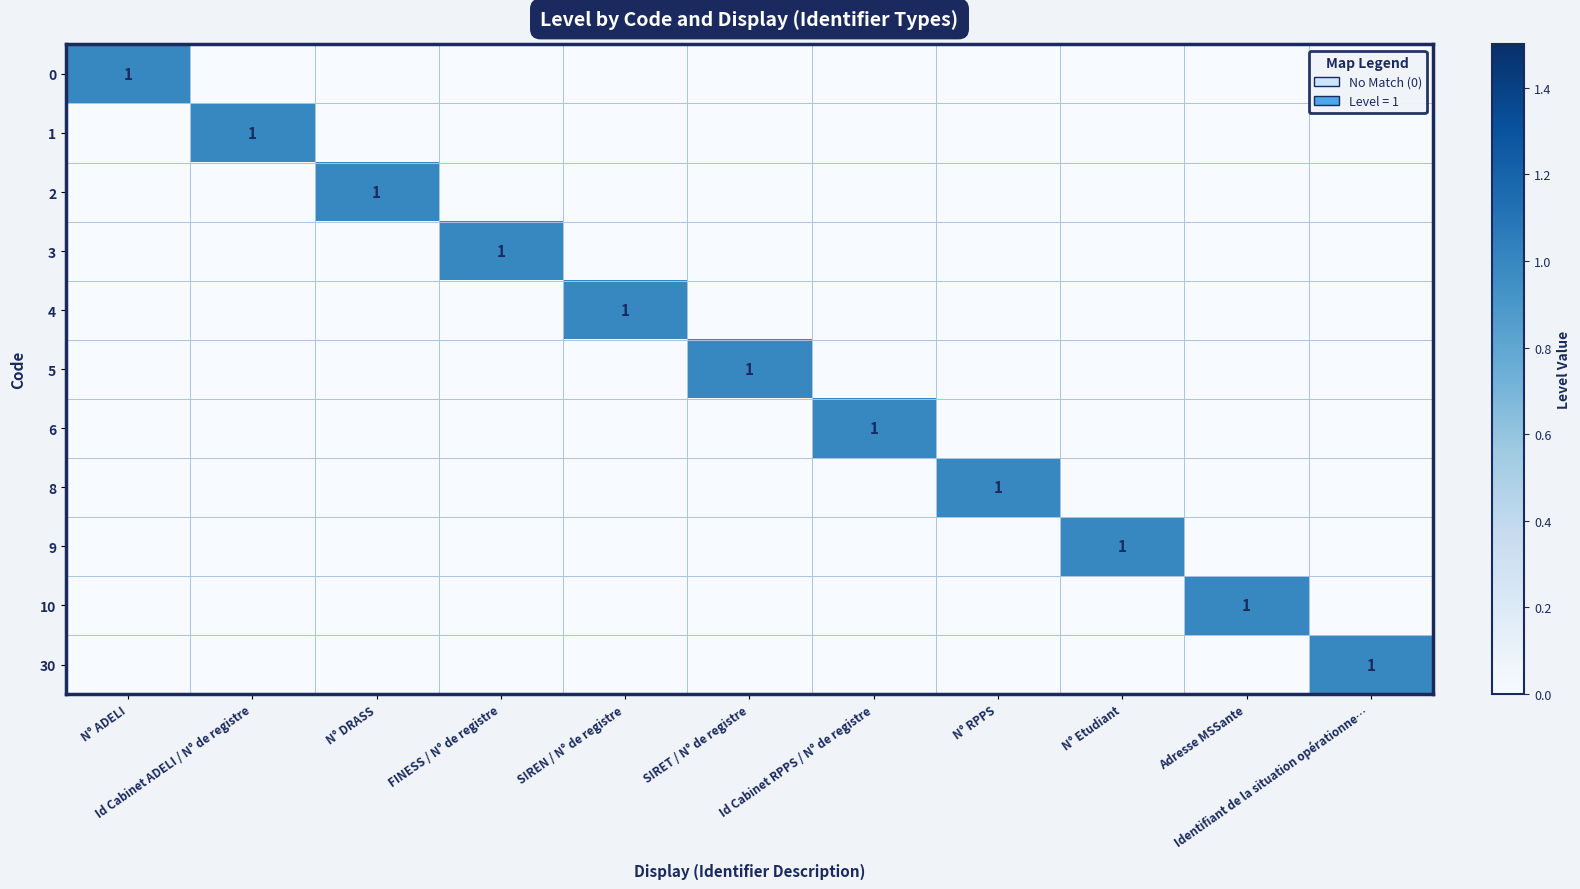

What is the difference between the maximum and minimum values in the 1 series?

1